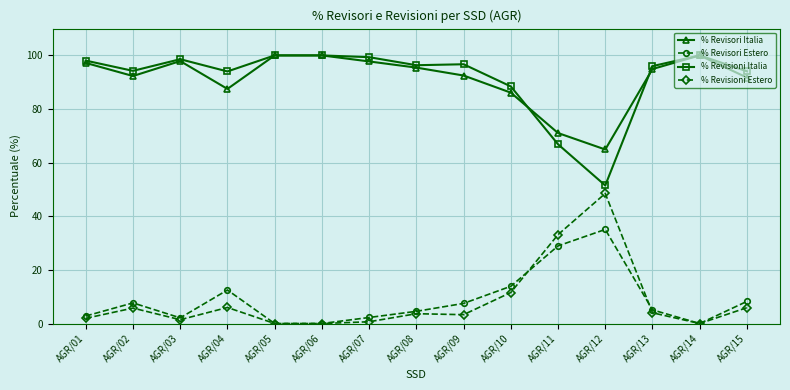

At which category does % Revisori Italia reach its first local peak?

AGR/03